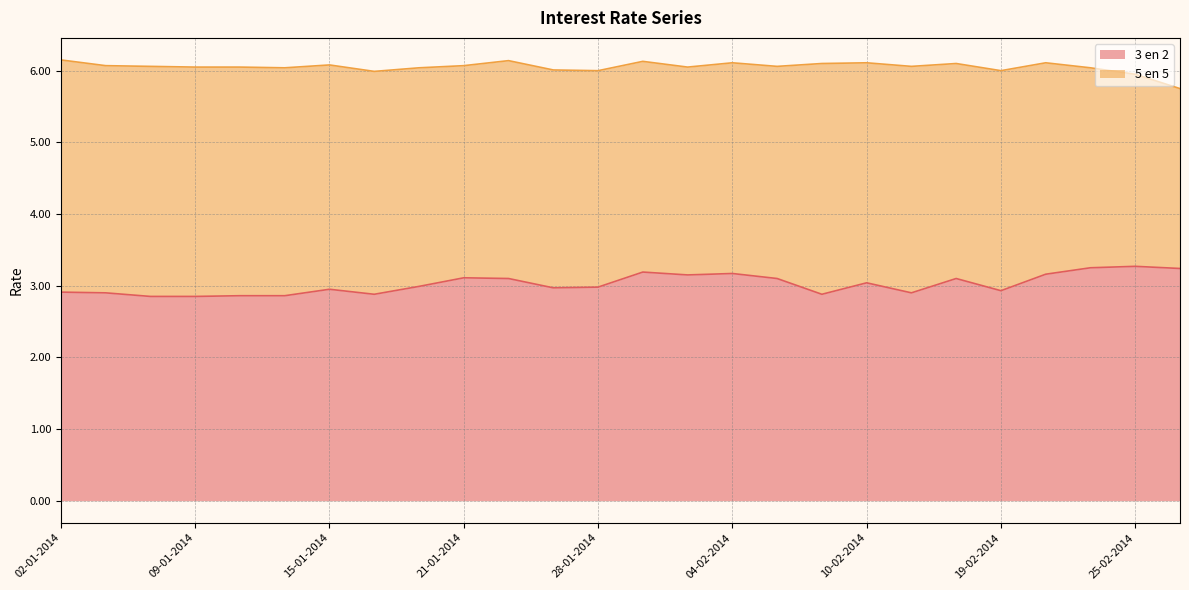

At which category does the data reach its first local peak?

15-01-2014